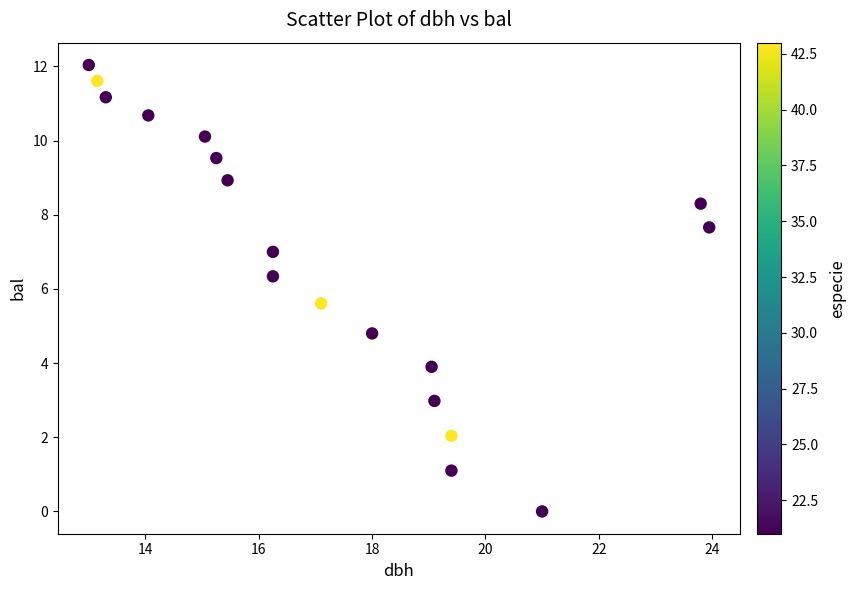

What is the range of X values (max minus min)?

10.9